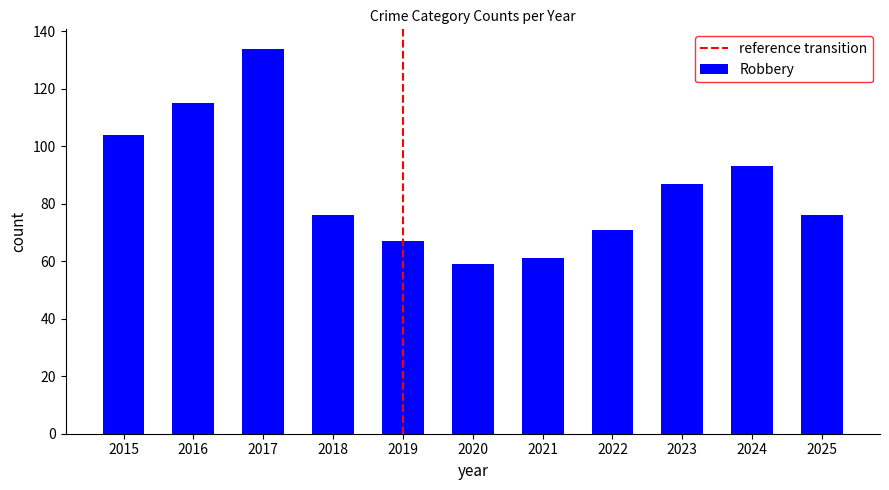

Reading left to right, what are all the values shown in this chart?

104	115	134	76	67	59	61	71	87	93	76